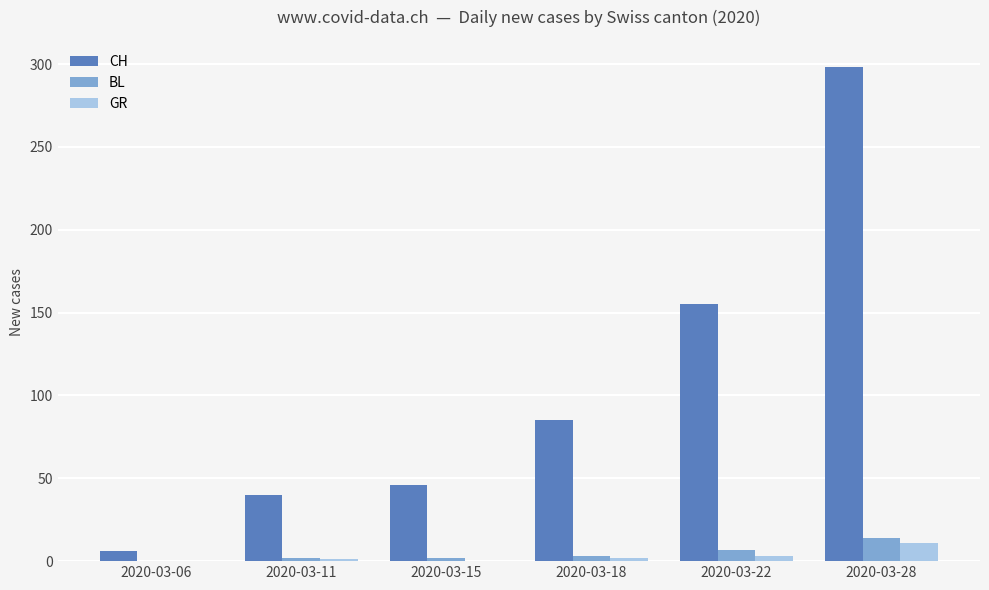

Which series changed the most between 2020-03-22 and 2020-03-28?

CH